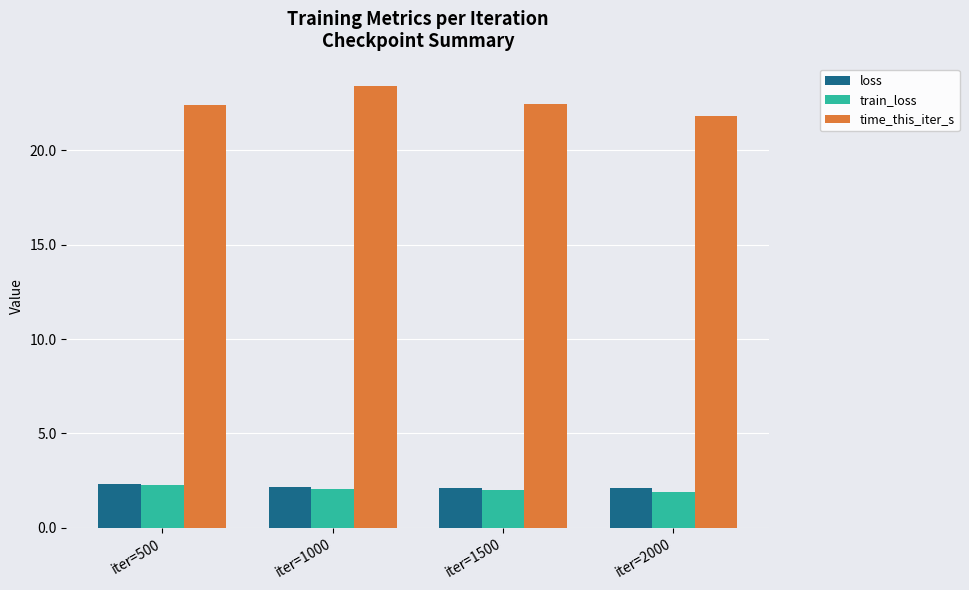

What is the difference between the maximum and minimum values in the time_this_iter_s series?

1.6